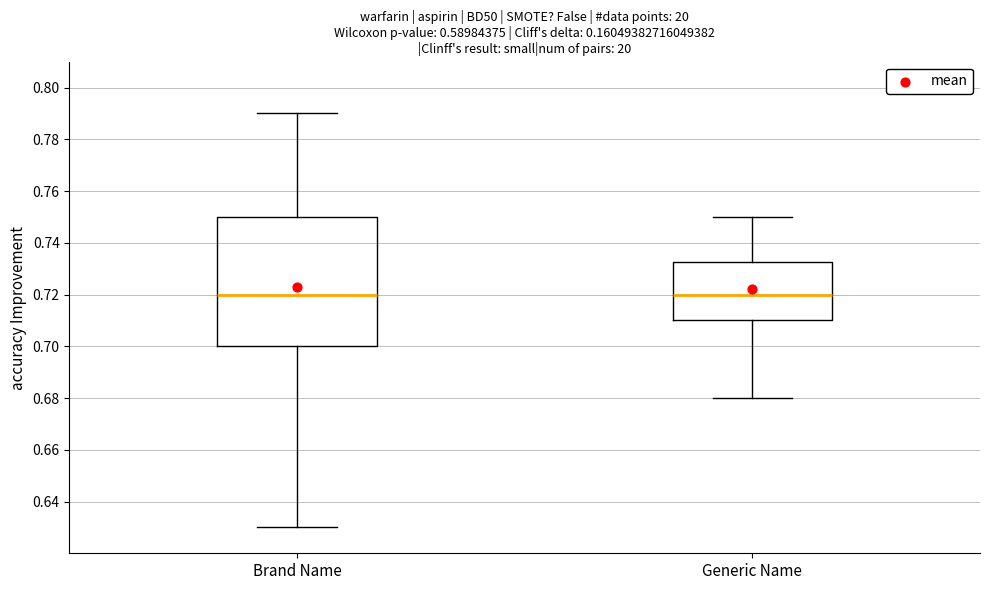

Reading left to right, read every box against the y-axis: the position of its median line, the range the box covers, and the ends of its whiskers. The values are not printed on the chart, so give them approximately, as read against the axis.

Brand Name: median 0.720, box 0.700 to 0.750, whiskers 0.630 to 0.790
Generic Name: median 0.720, box 0.710 to 0.732, whiskers 0.680 to 0.750